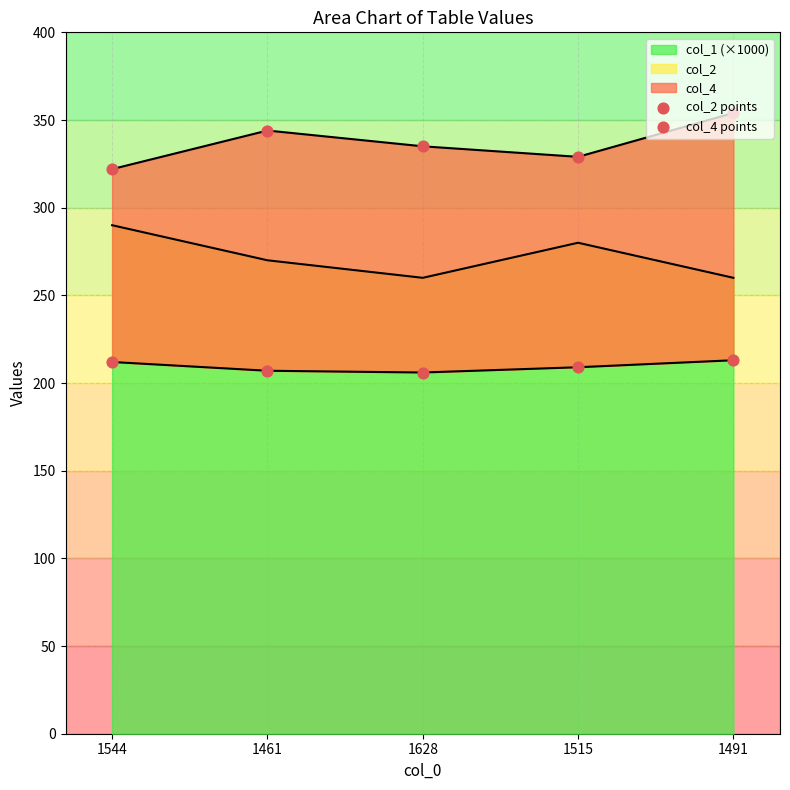

What is the lowest value of the col_1 (×1000) series?

260